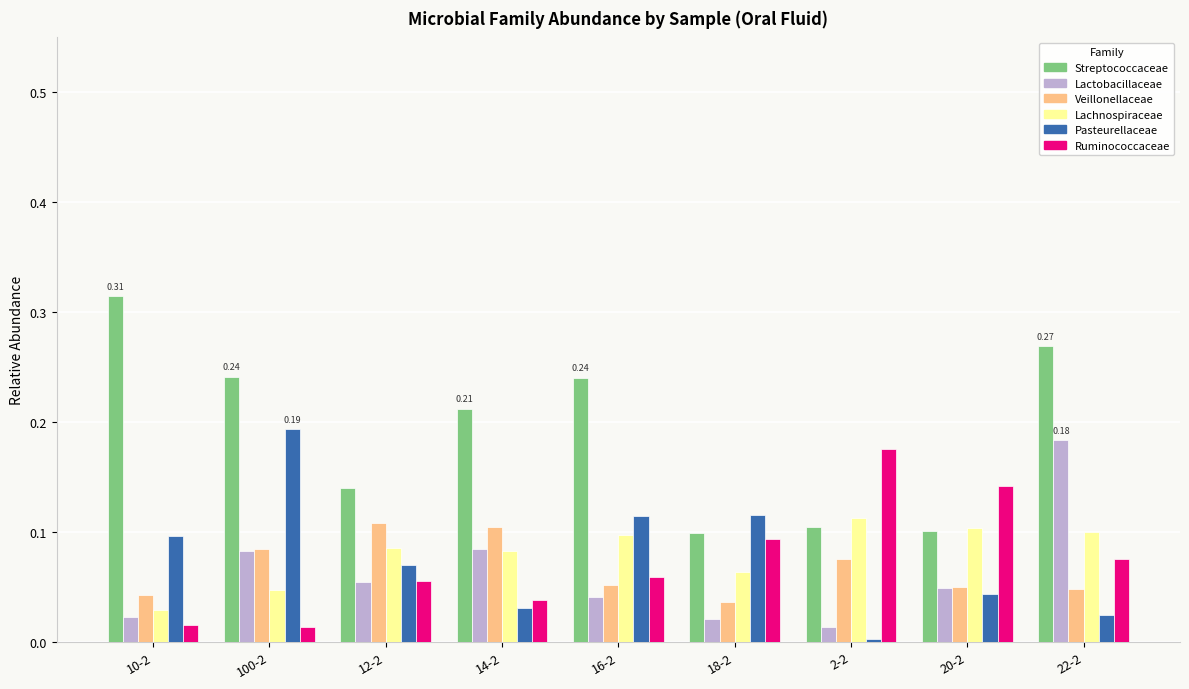

True or false: Ruminococcaceae has a value of 0.2 at 20-2.

False